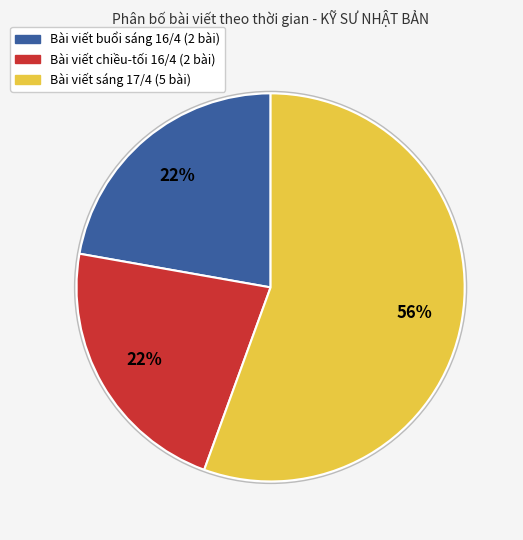

To the nearest percent, what is the average slice percentage?

33%